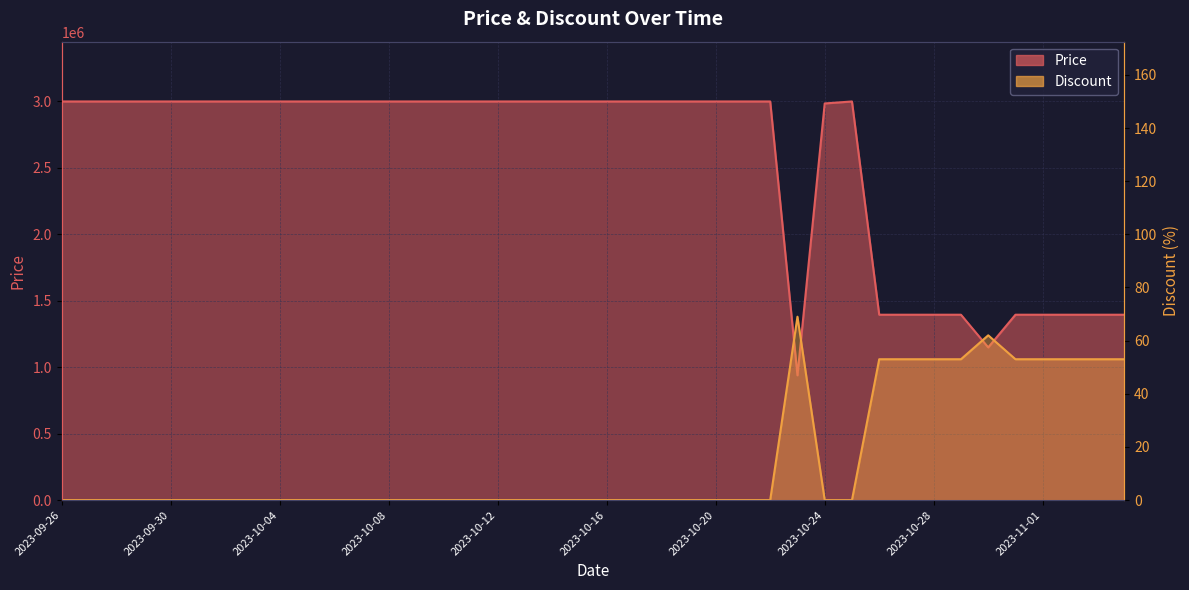

Rank the series at 2023-10-04 from highest to lowest value.

Price, Discount